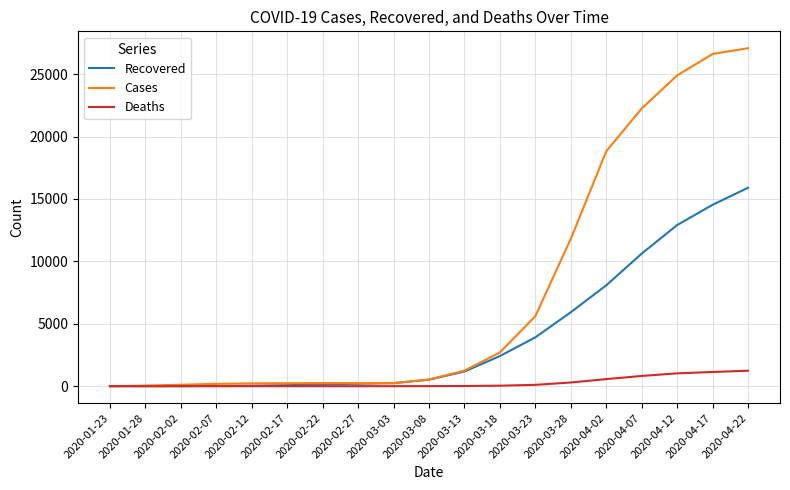

Is the value of Recovered at 2020-02-12 greater than the value of Cases at 2020-04-22?

No